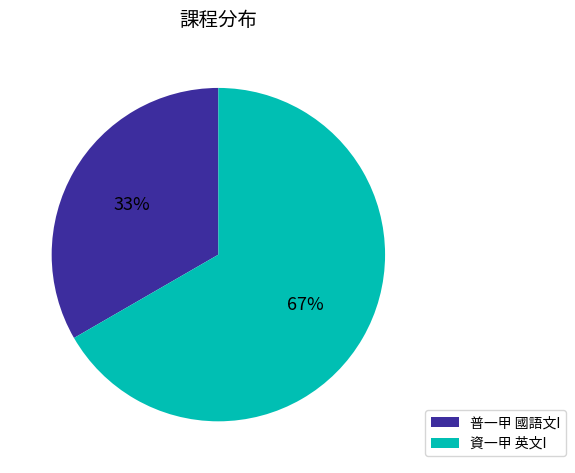

Do 資一甲 英文I and 普一甲 國語文I together represent more than half of the pie?

Yes